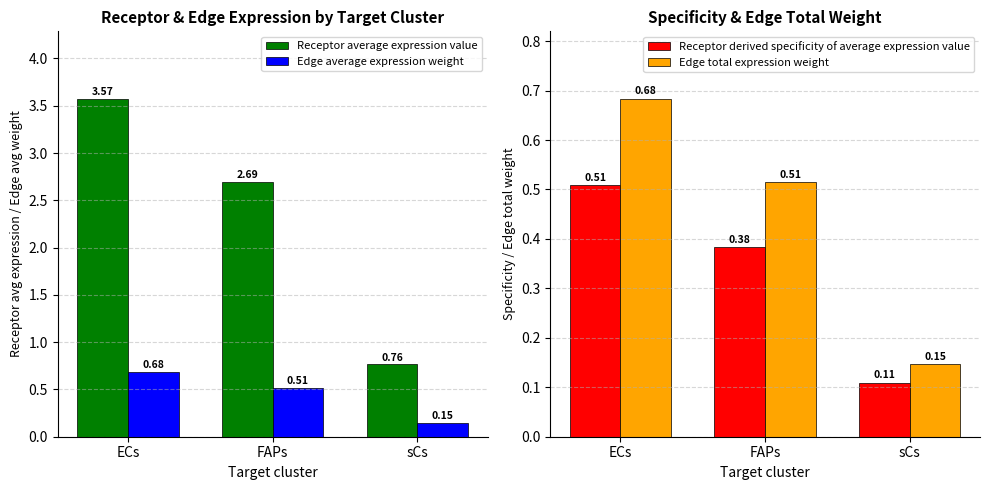

Which label corresponds to the largest value in the chart?

ECs